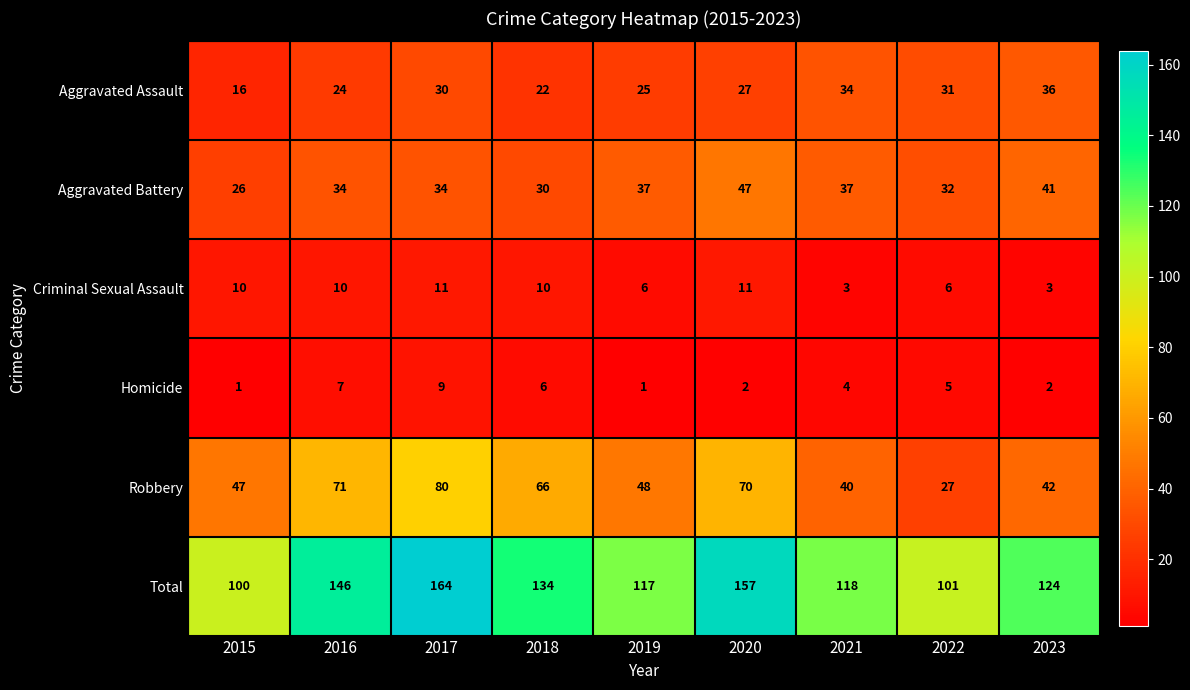

What is the average value of the Homicide series?

4